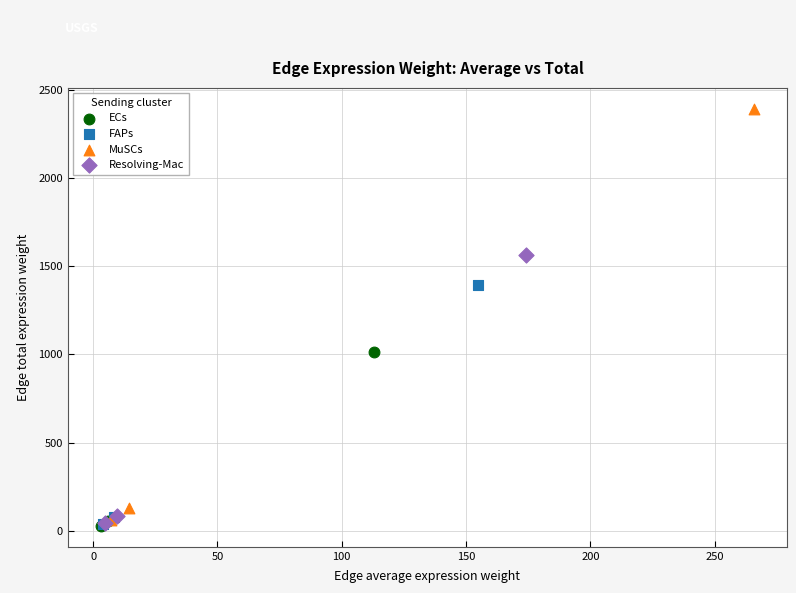

Which series has the widest spread of Y values?

MuSCs